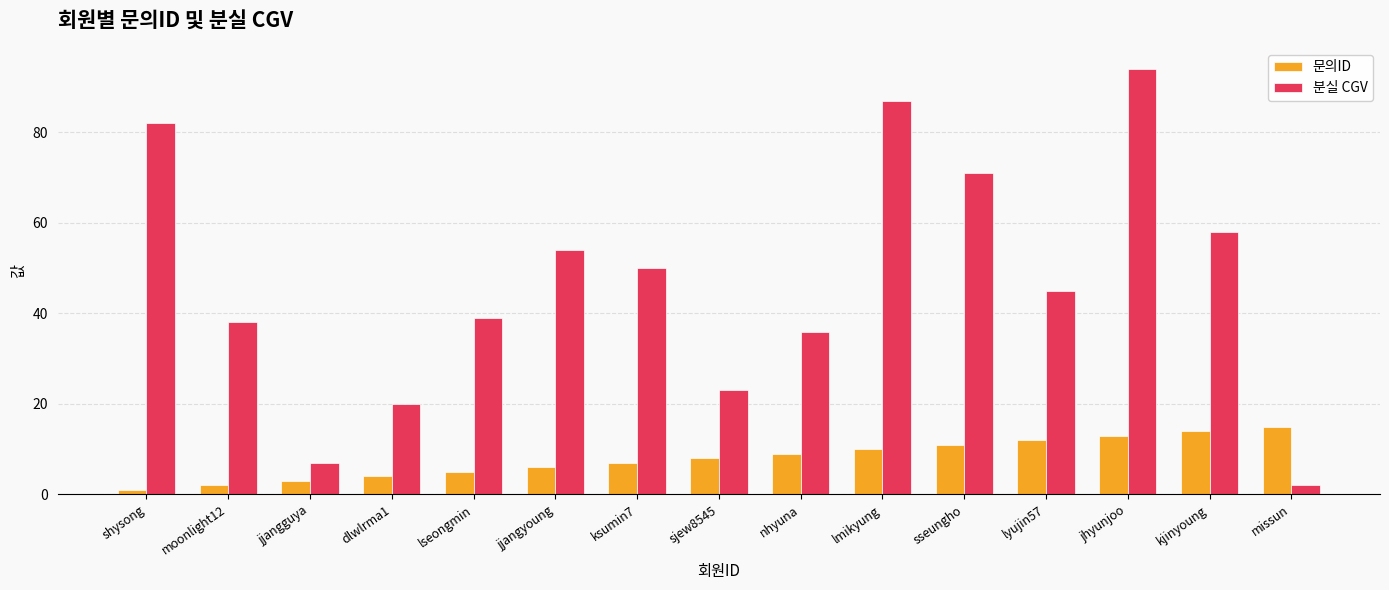

What is the value of the 문의ID bar at the 12th from the left?

12